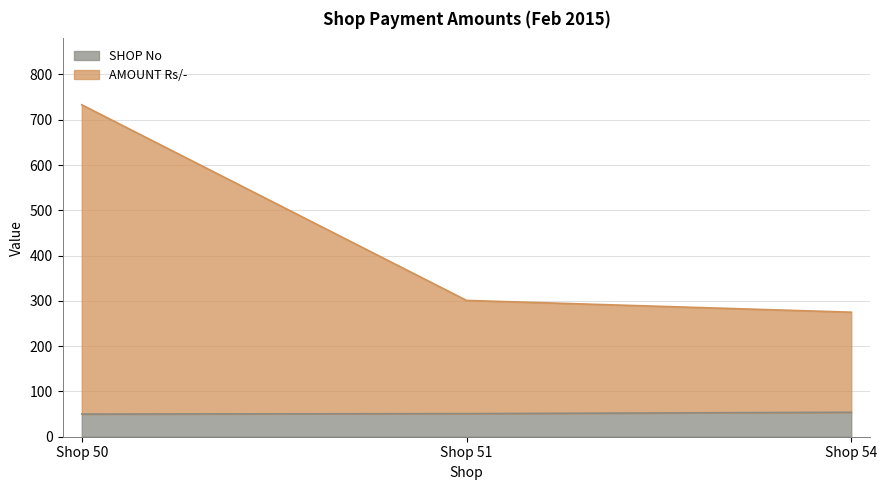

List the series in order of their overall mean, highest first.

AMOUNT Rs/-, SHOP No